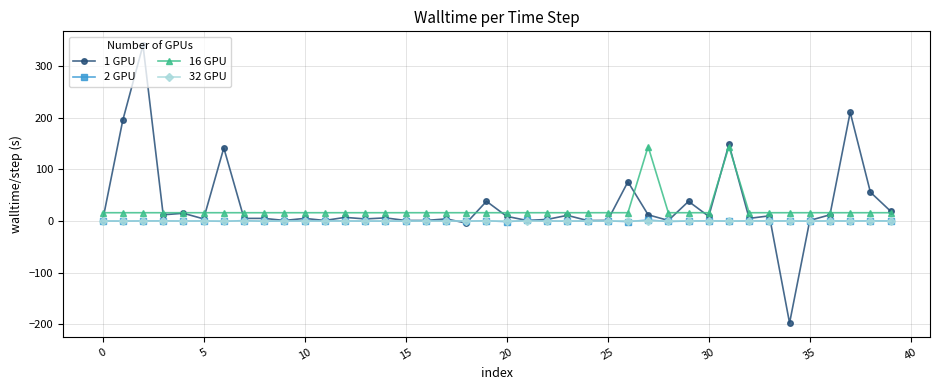

What is the minimum value shown in the chart?

-197.3